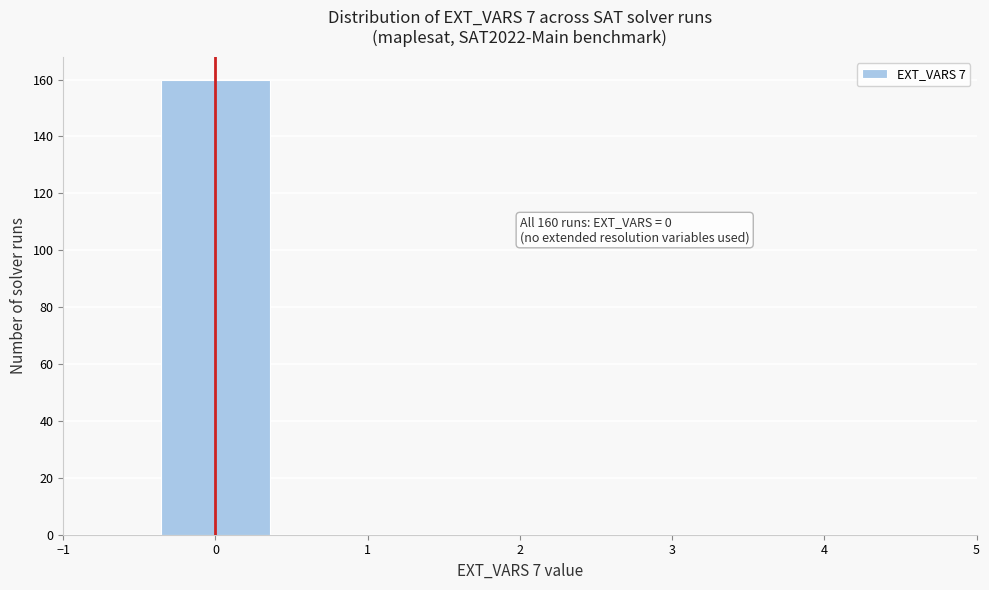

Reading right to left, extract all data points from this chart.

4=0	3=0	2=0	1=0	0=160